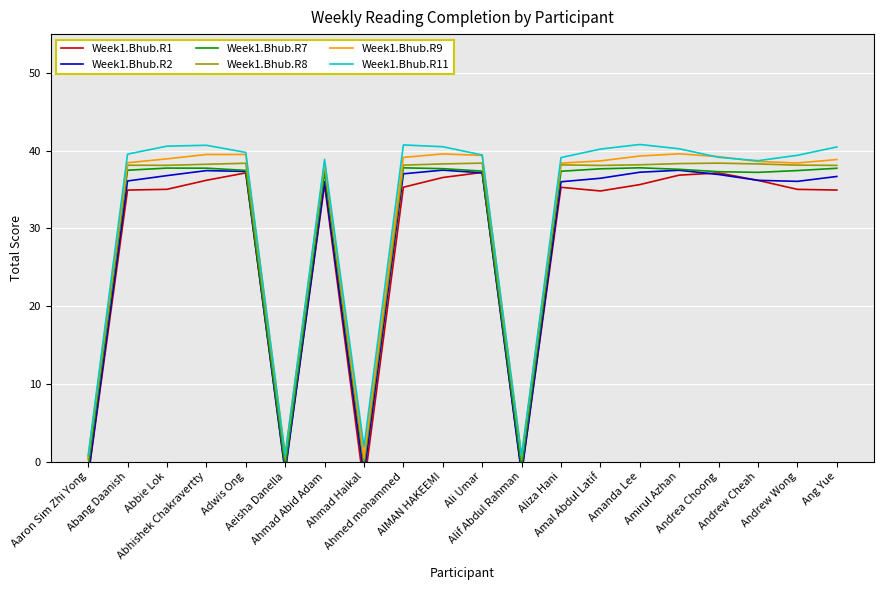

In Week1.Bhub.R7, how many points are higher than both neighbors (excluding endpoints)?

4